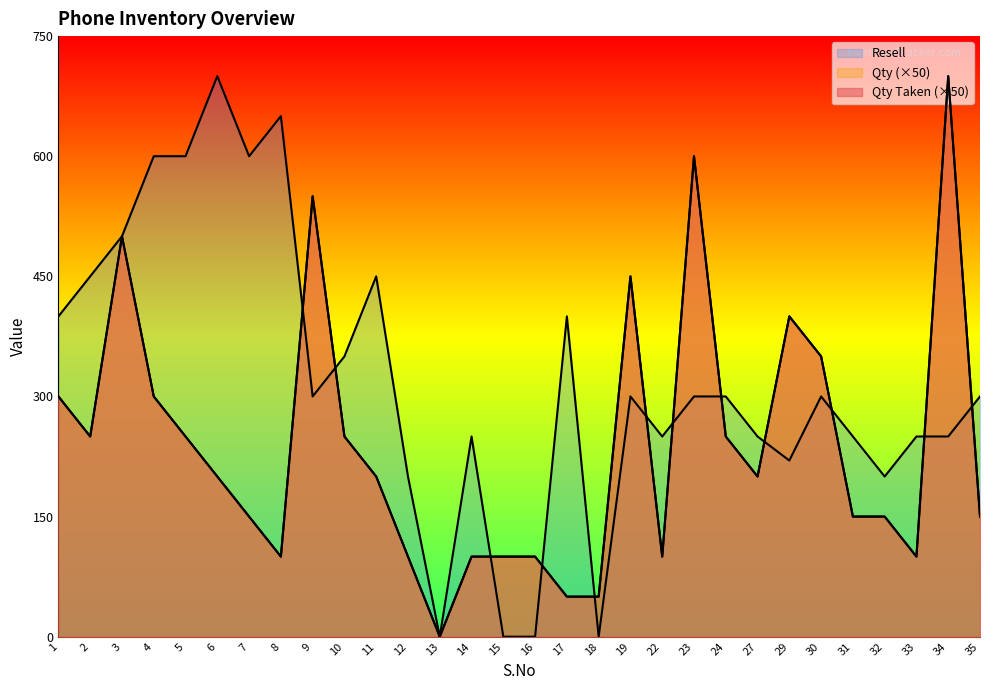

List the labels in order of Qty_Taken value, largest first.

34, 23, 9, 3, 19, 29, 30, 1, 4, 2, 5, 10, 24, 6, 11, 27, 7, 31, 32, 35, 8, 12, 14, 15, 16, 22, 33, 17, 18, 13